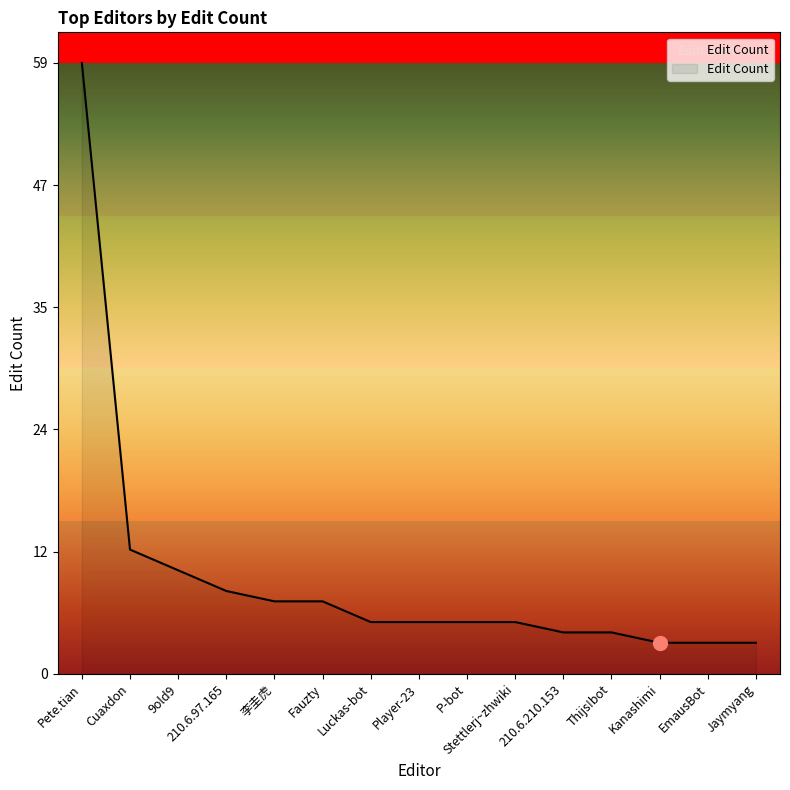

Reading right to left, extract all data points from this chart.

Jaymyang=3	EmausBot=3	Kanashimi=3	Thijs!bot=4	210.6.210.153=4	Stettlerj~zhwiki=5	P-bot=5	Player-23=5	Luckas-bot=5	Fauzty=7	李圭虎=7	210.6.97.165=8	9old9=10	Cuaxdon=12	Pete.tian=59